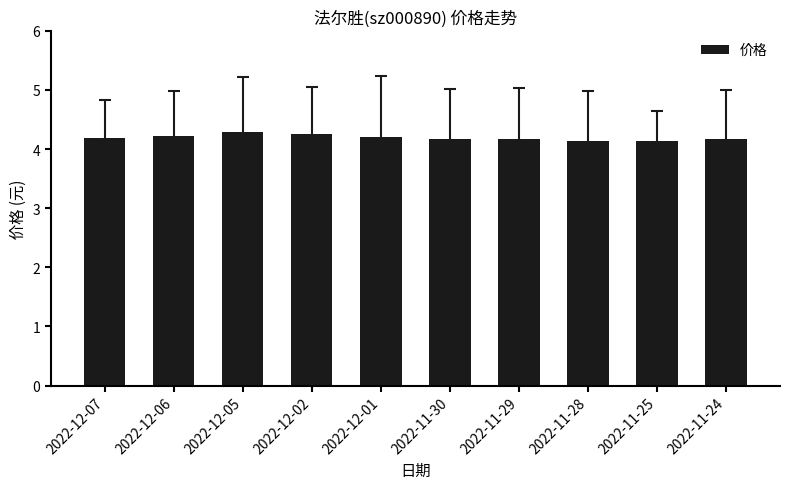

What is the label of the 1st bar from the left?

2022-12-07